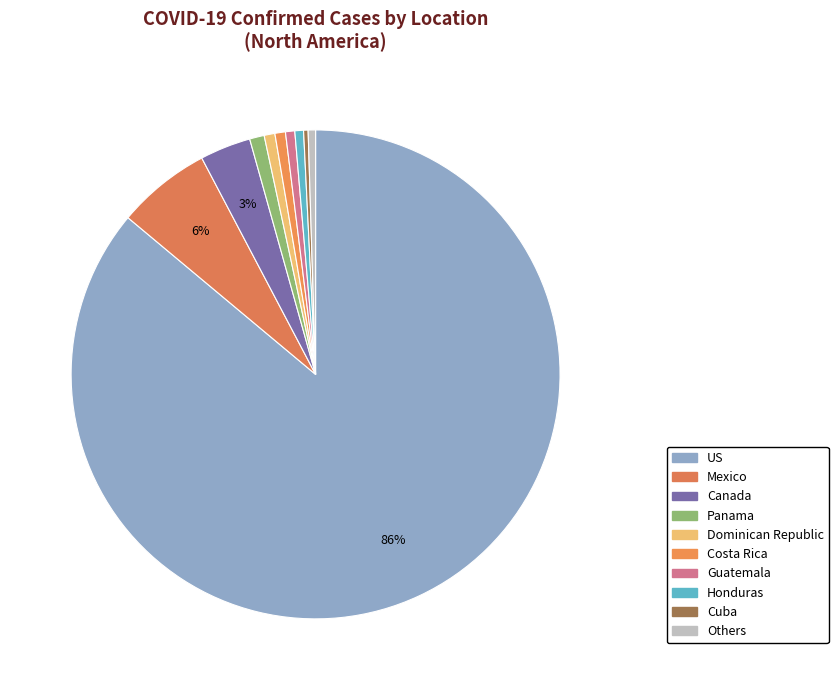

How many segments does this pie chart have?

10